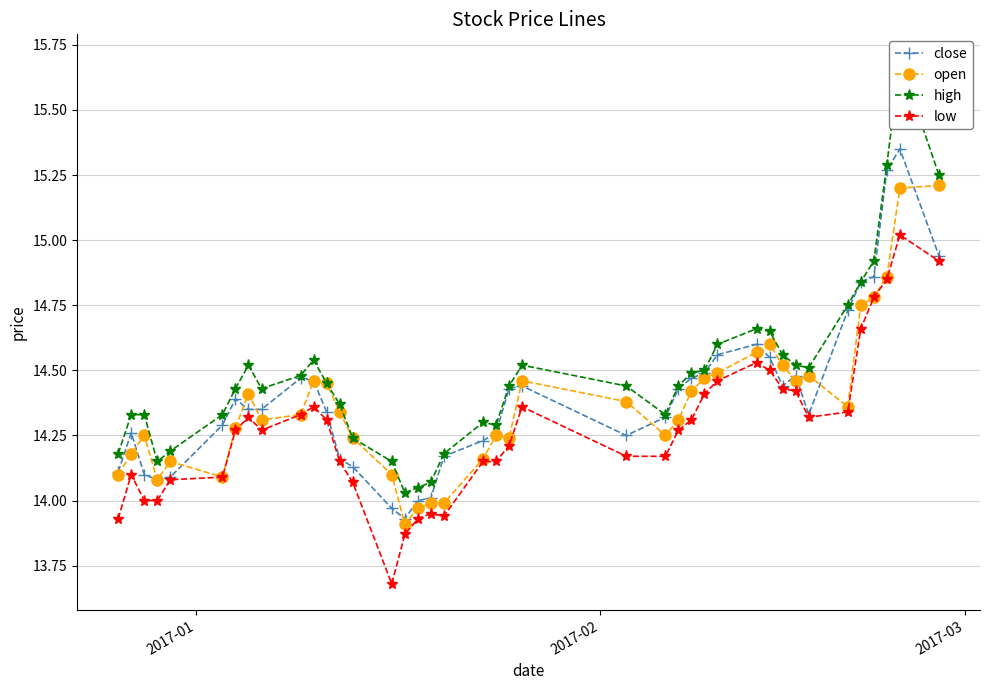

True or false: close has more than 0 interior local peaks.

True